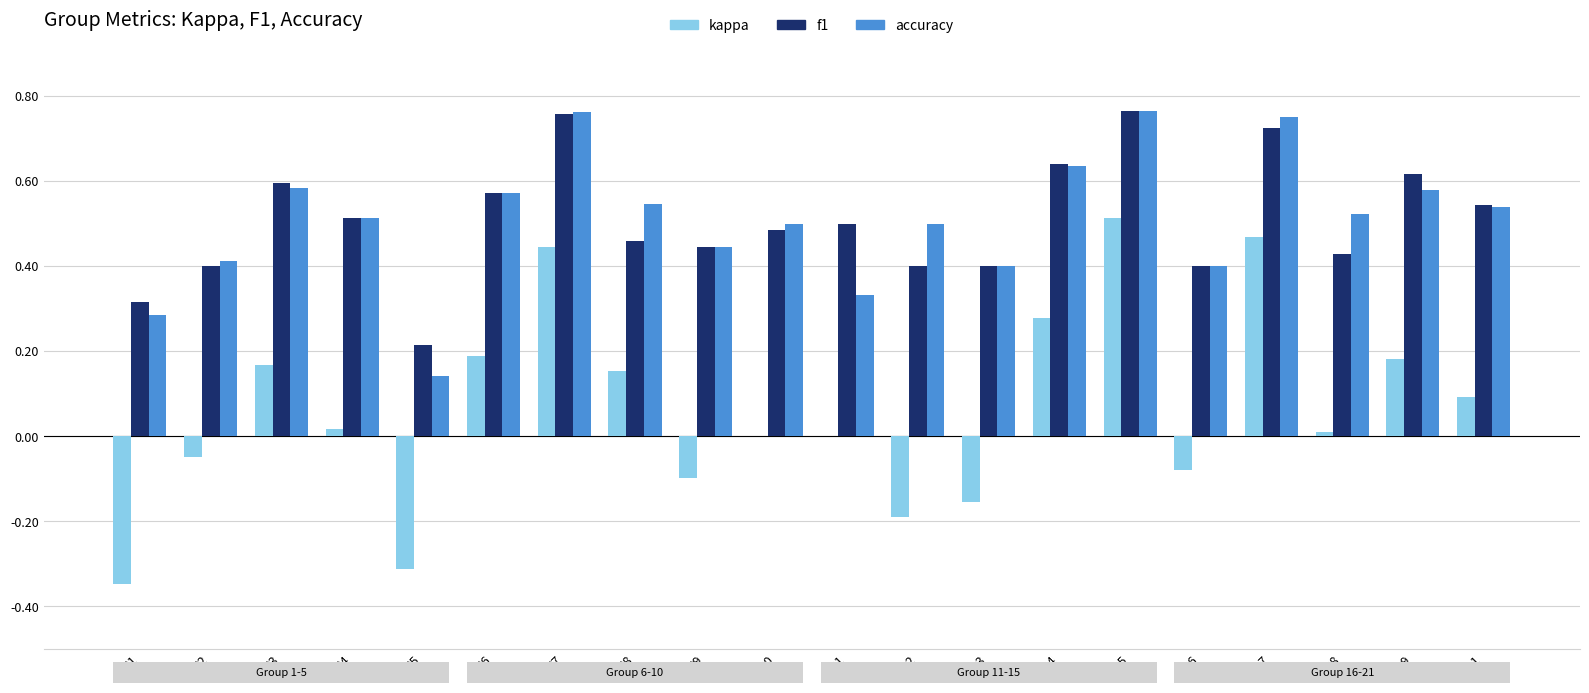

How many series are shown in this chart?

3